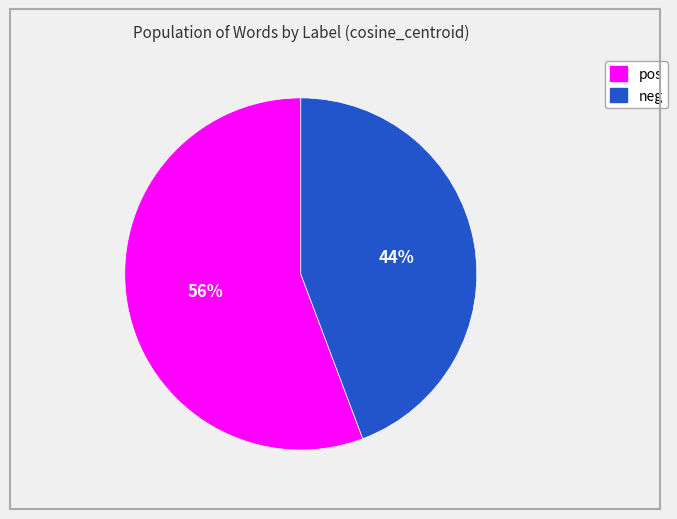

How many segments does this pie chart have?

2